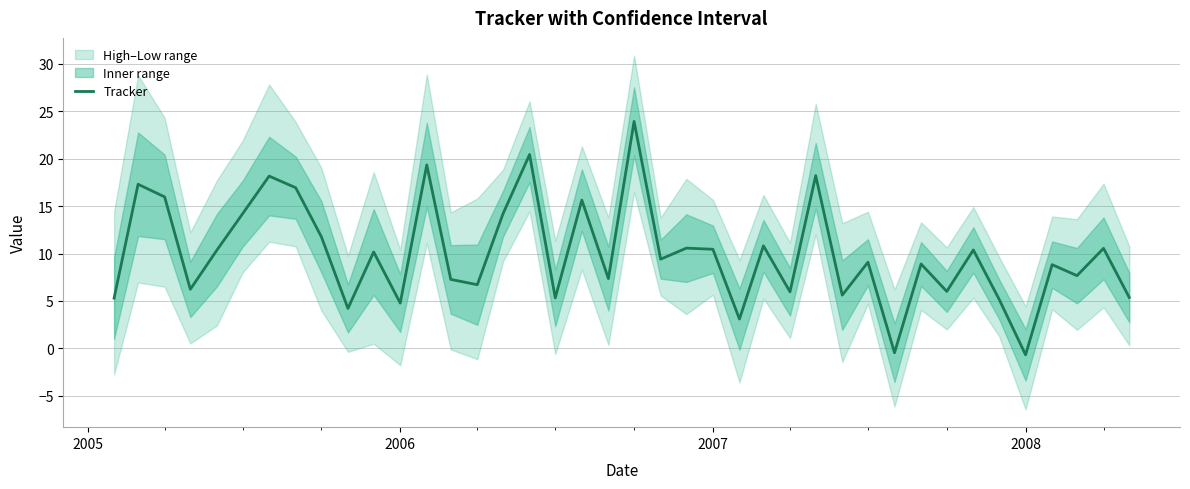

What is the highest value of the Tracker series?

23.9